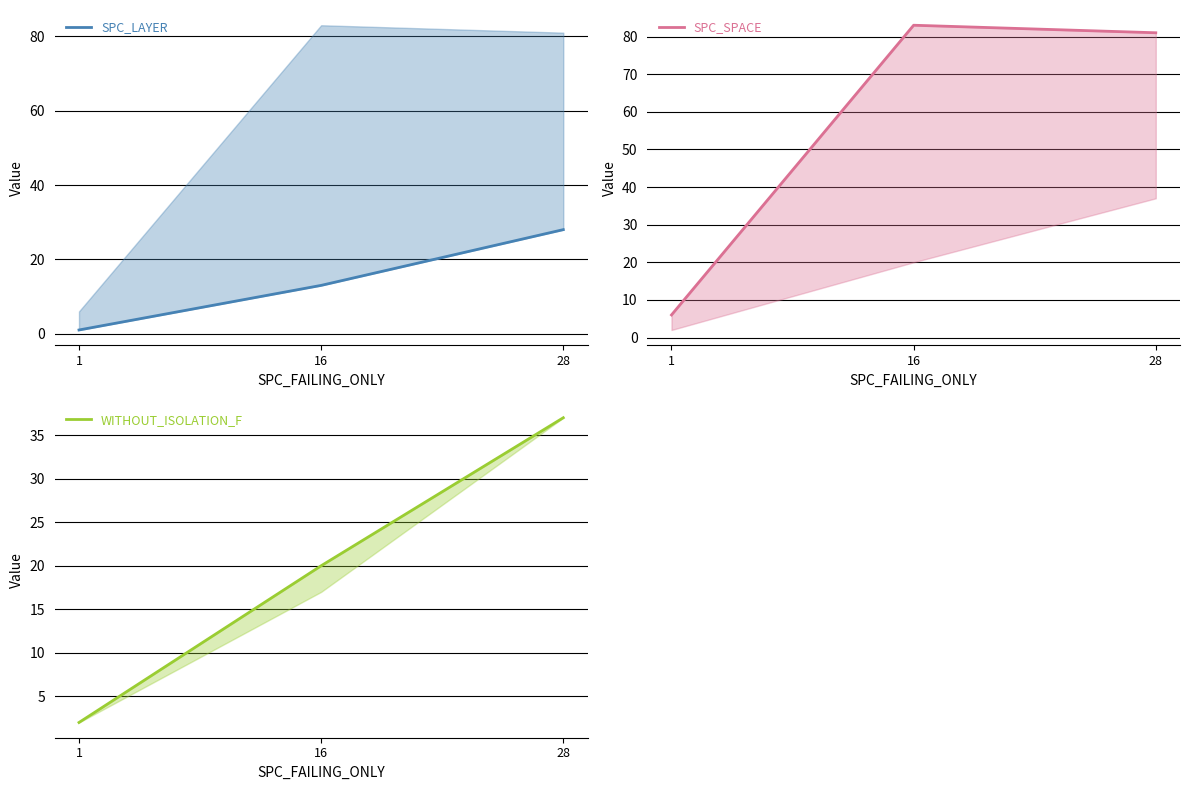

How many lines are shown in the chart?

3